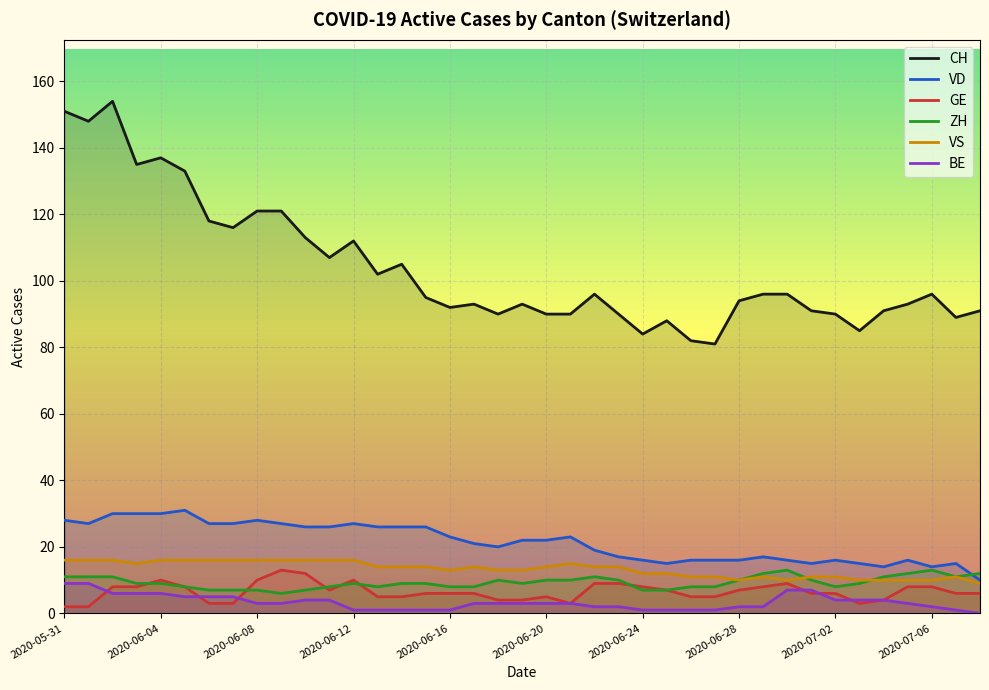

Which series has the largest total across all categories?

CH